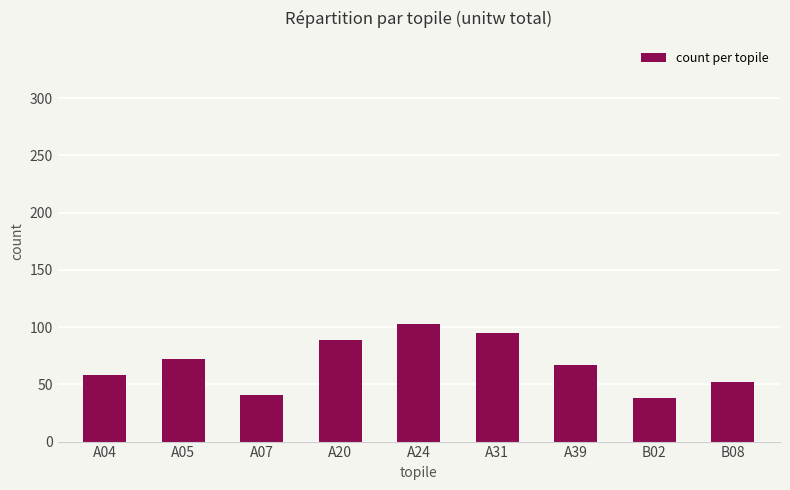

List the labels in order of value, smallest first.

B02, A07, B08, A04, A39, A05, A20, A31, A24